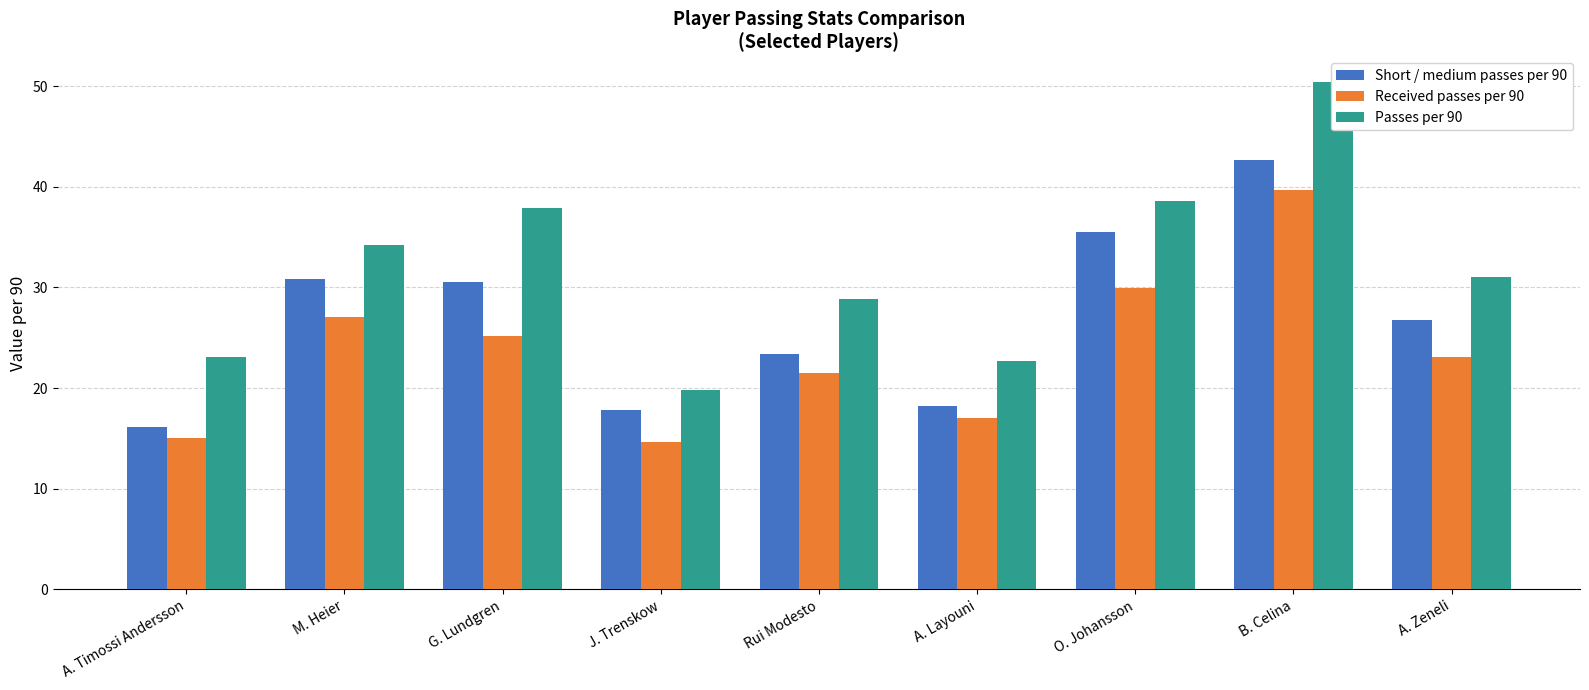

What is the label of the 6th bar from the right?

J. Trenskow